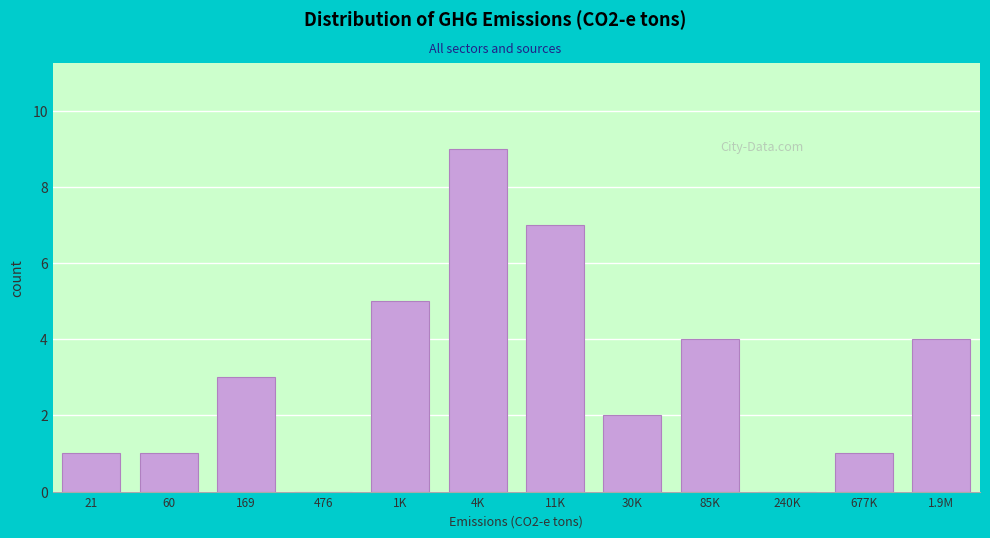

Reading left to right, extract all data points from this chart.

21=1	60=1	169=3	476=0	1K=5	4K=9	11K=7	30K=2	85K=4	240K=0	677K=1	1.9M=4